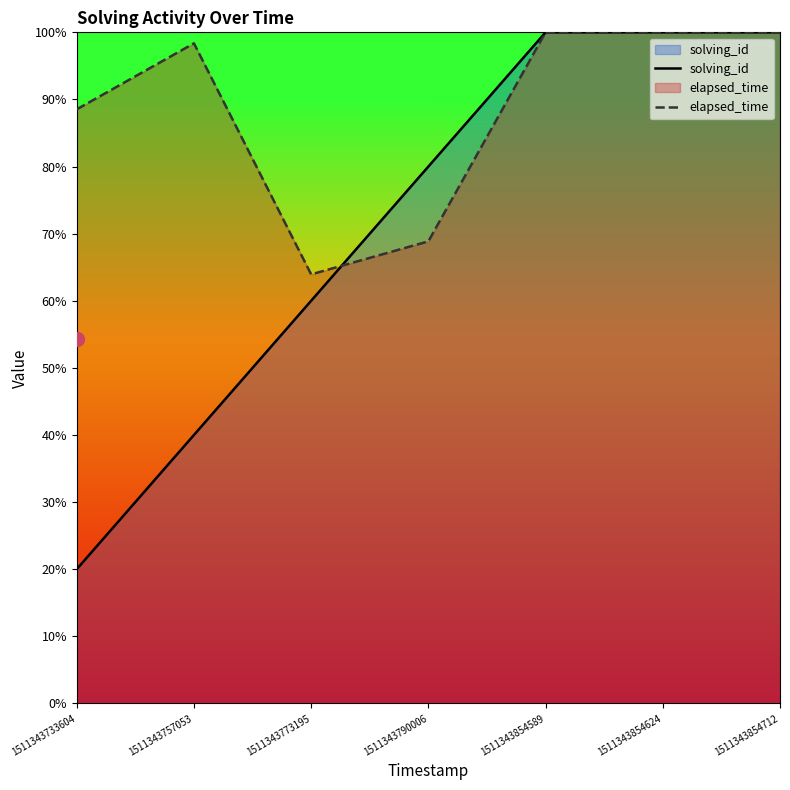

What is the value of the solving_id point at the 1st from the left?

20.0